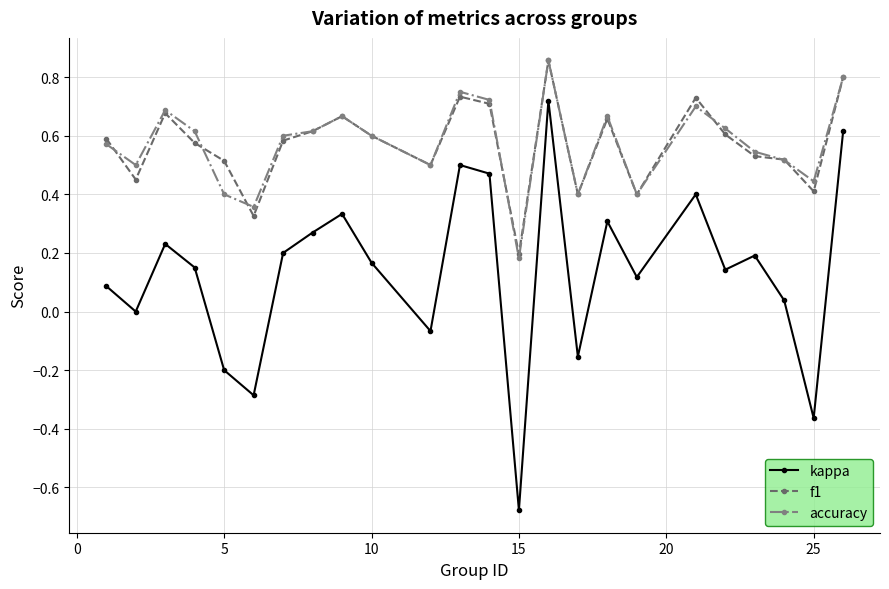

True or false: kappa has more than 0 points higher than both neighbors.

True